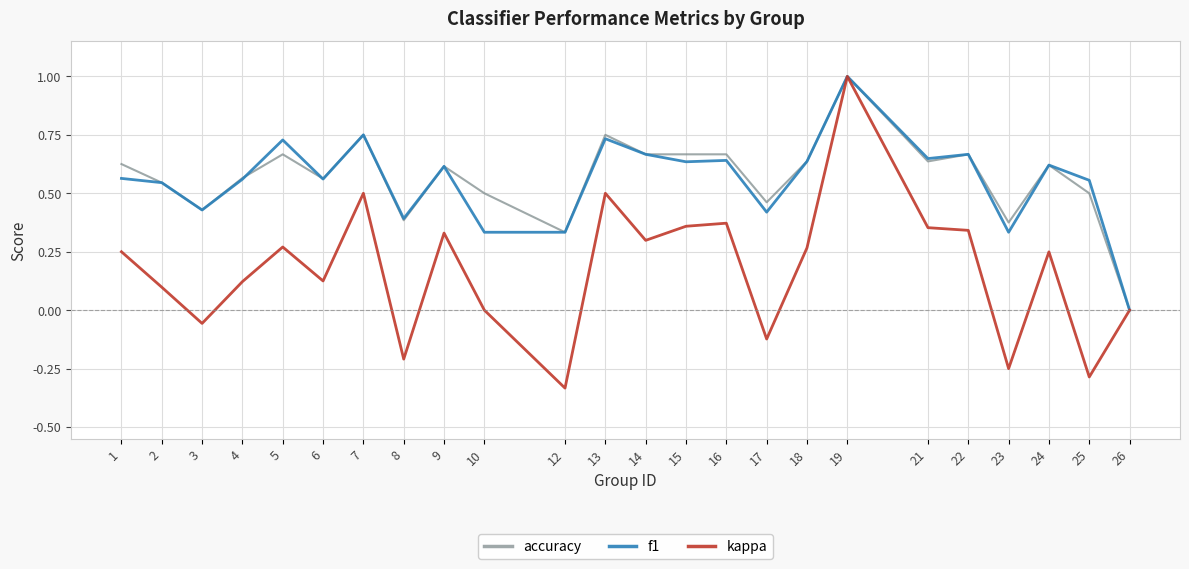

Which series changed the most between 5 and 17?

kappa